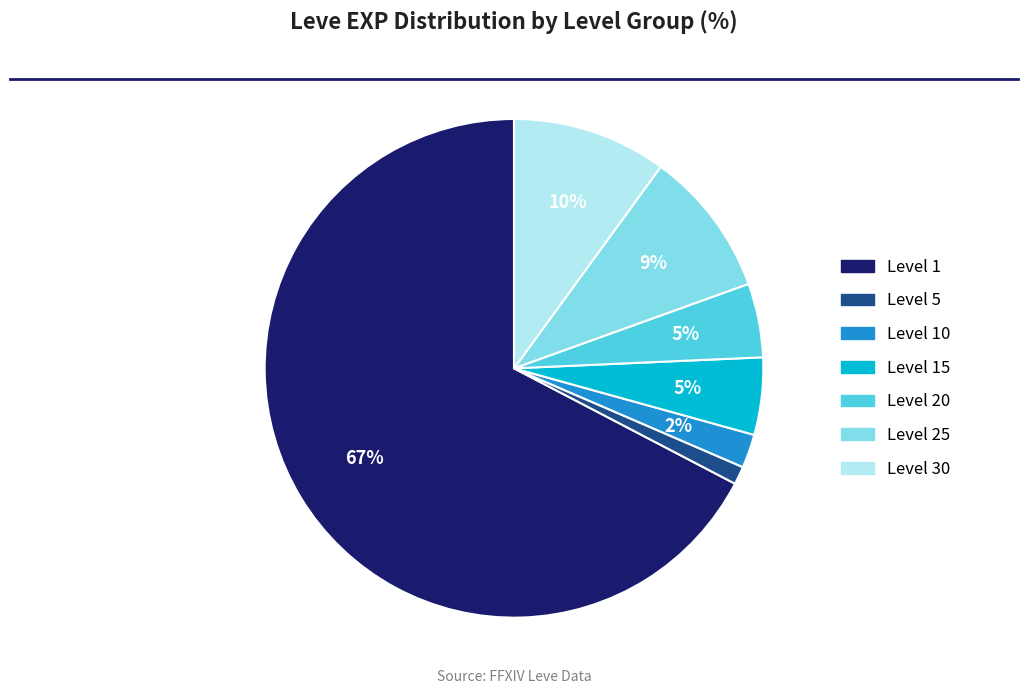

Is there a majority slice in this chart?

Yes